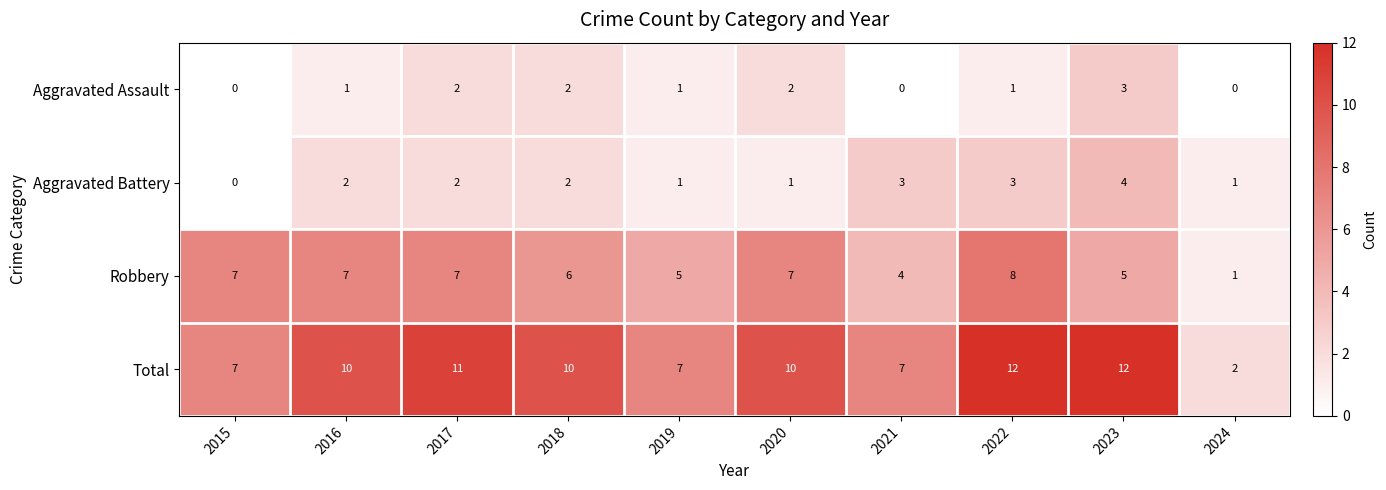

Count the number of categories in the chart.

10